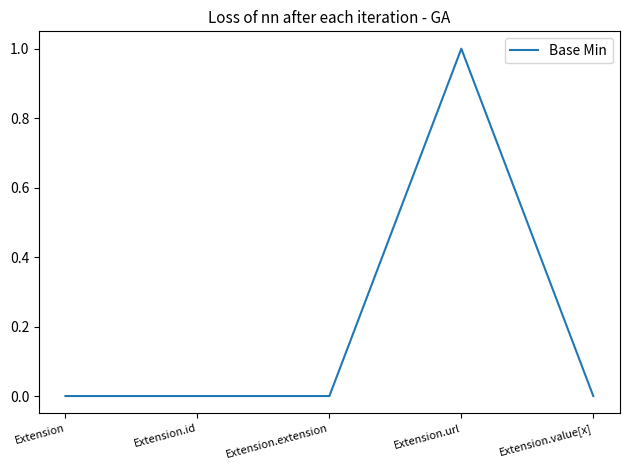

What is the difference between the maximum and minimum values?

1